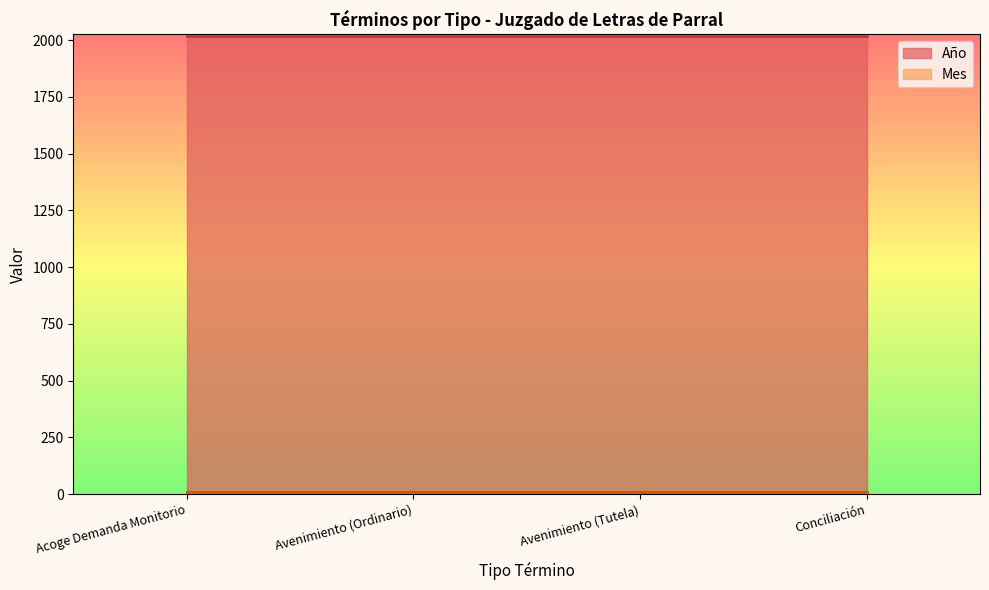

What is the difference between the highest and lowest values at Acoge Demanda Monitorio?

2008